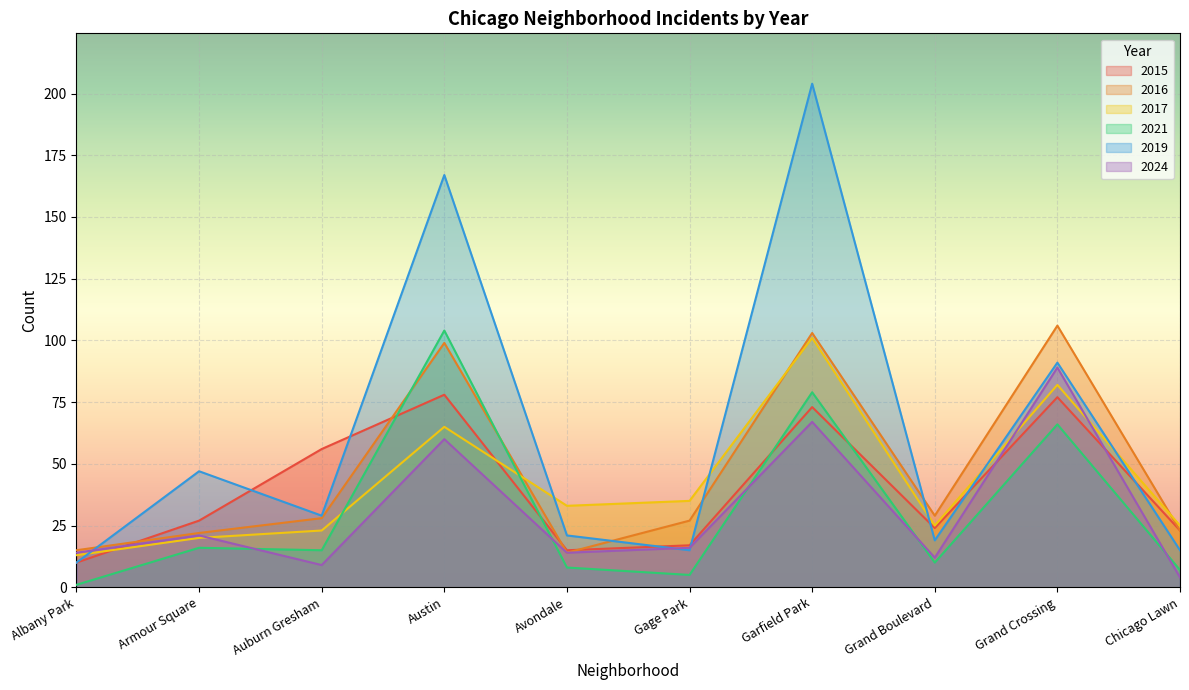

What are all the series names shown in the legend?

2015, 2016, 2017, 2021, 2019, 2024